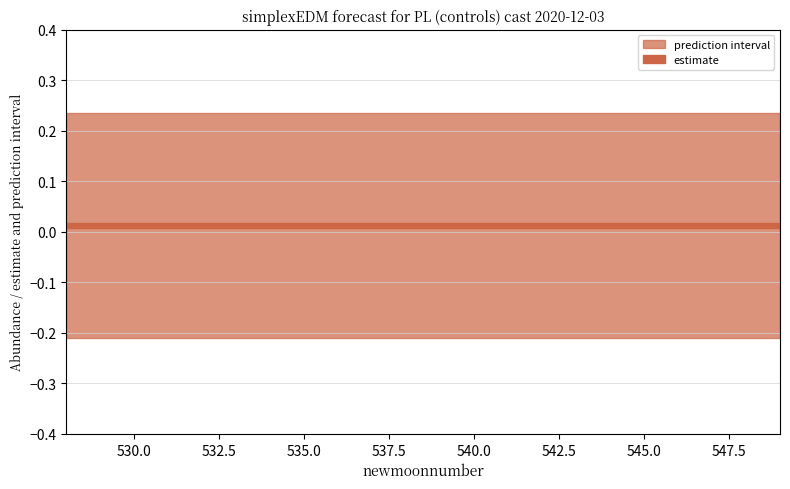

True or false: upper_pi and lower_pi intersect in this chart.

False